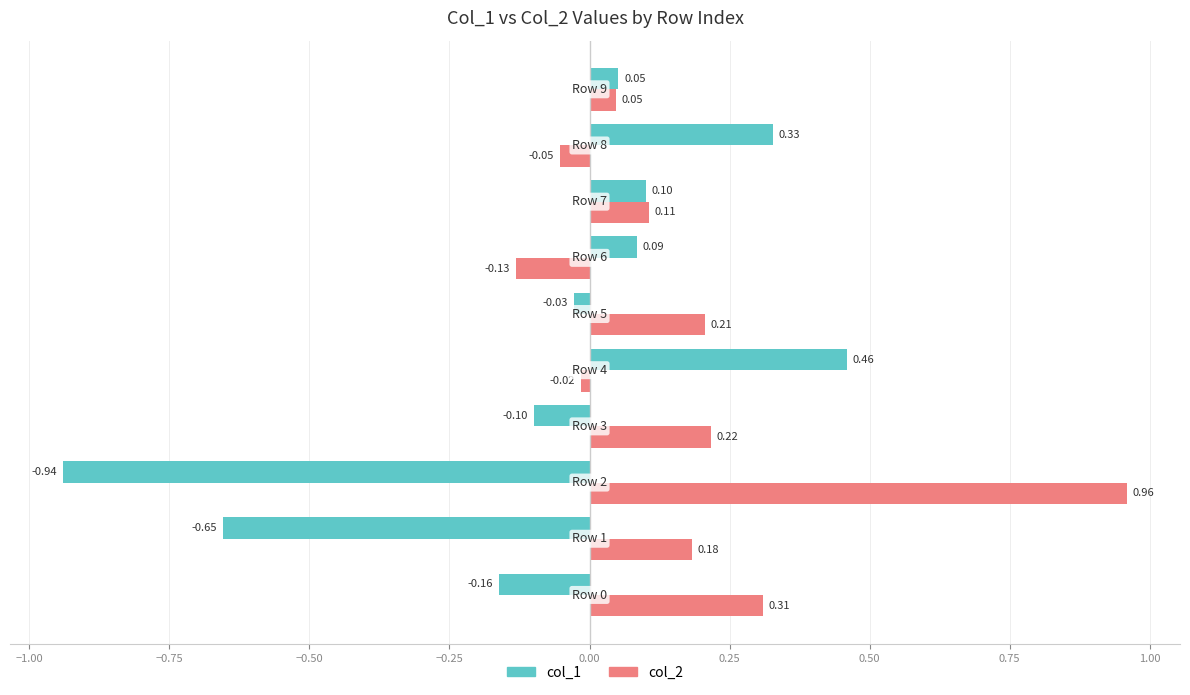

Are the bars grouped side by side (vs. stacked)?

Yes